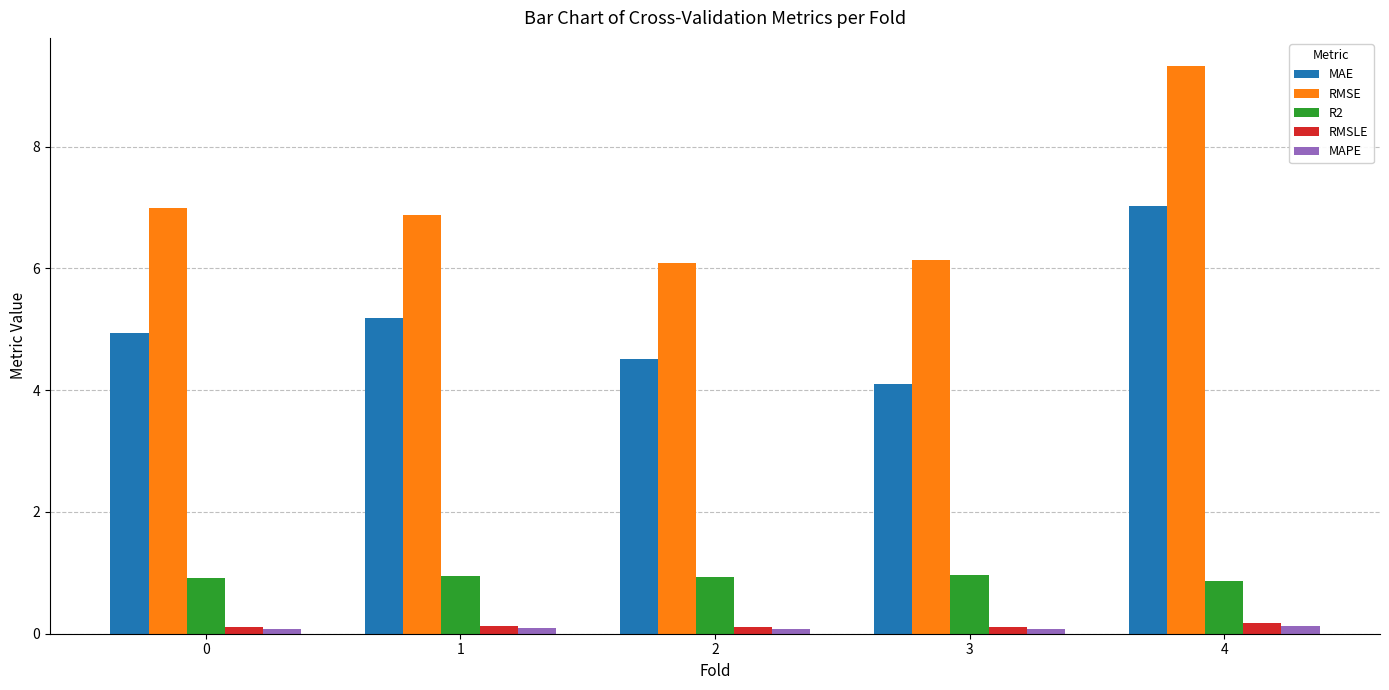

What is the sum of the RMSLE values at 0 and 4?

0.3